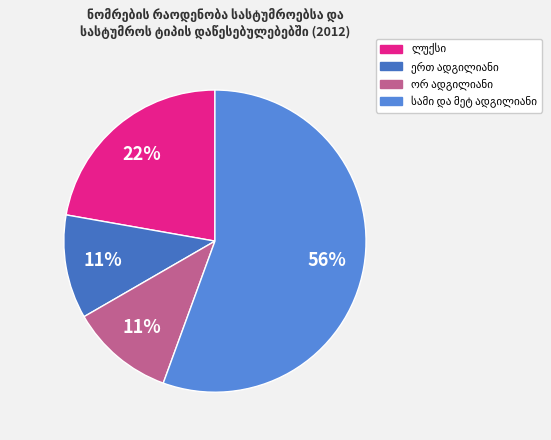

Which category has the smallest portion of the pie?

ერთ ადგილიანი